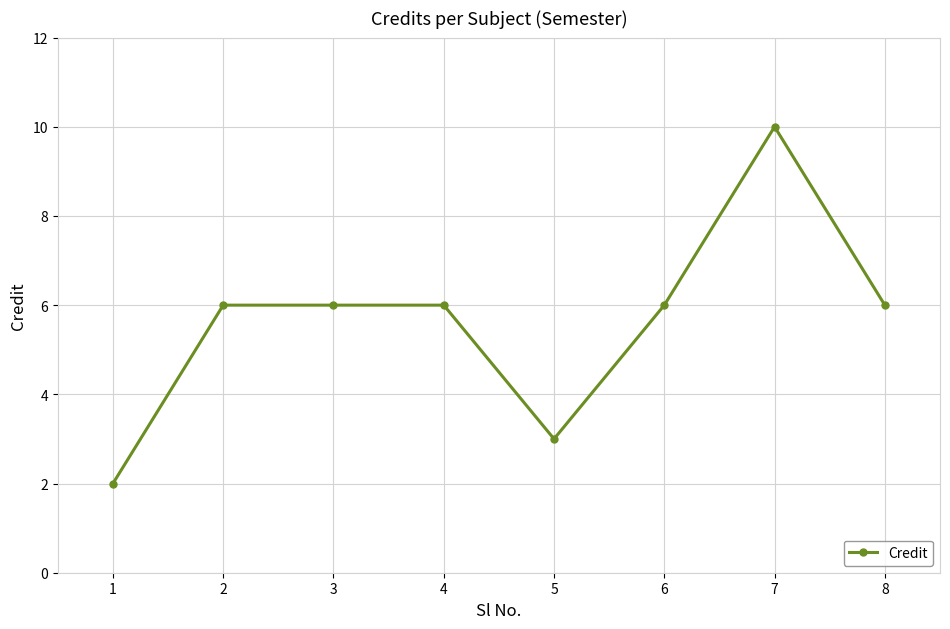

What is the difference between the maximum and minimum values?

8